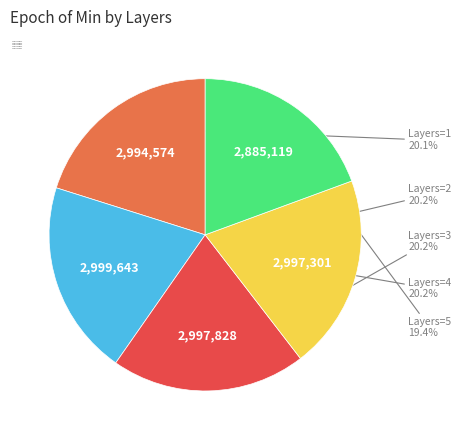

Does Layers=3 represent more than half of the total?

No